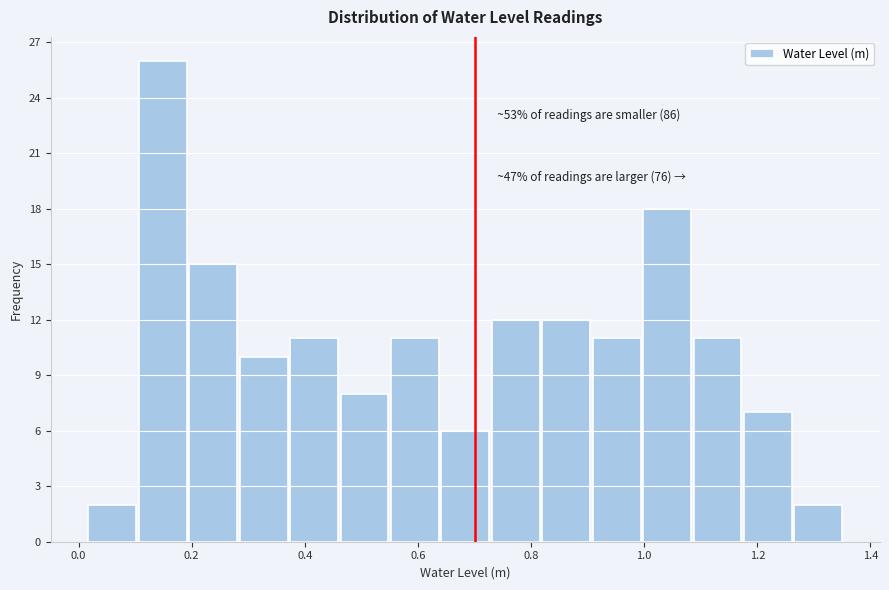

Over which range of the x-axis is the bar tallest?

0.10 to 0.20